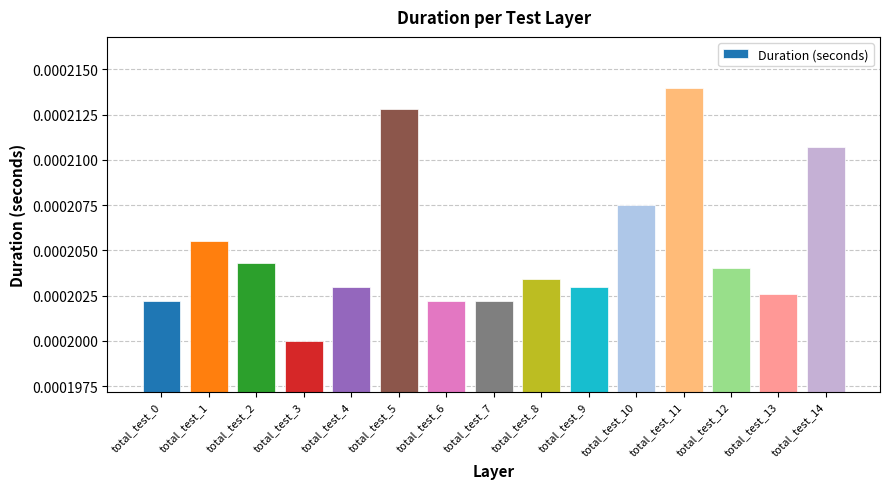

Are the bars horizontal?

No